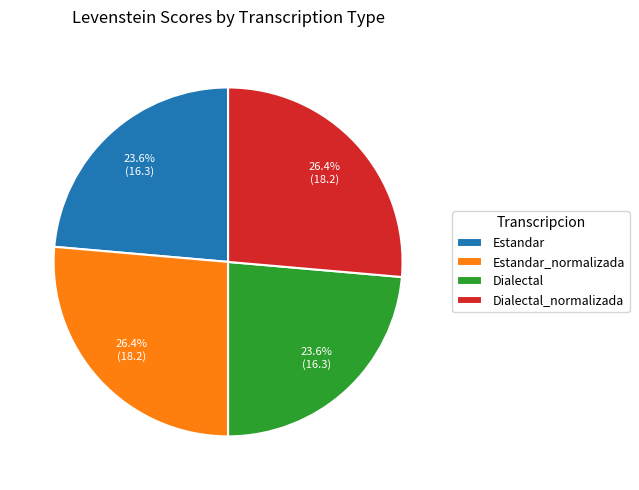

Is there a majority slice in this chart?

No